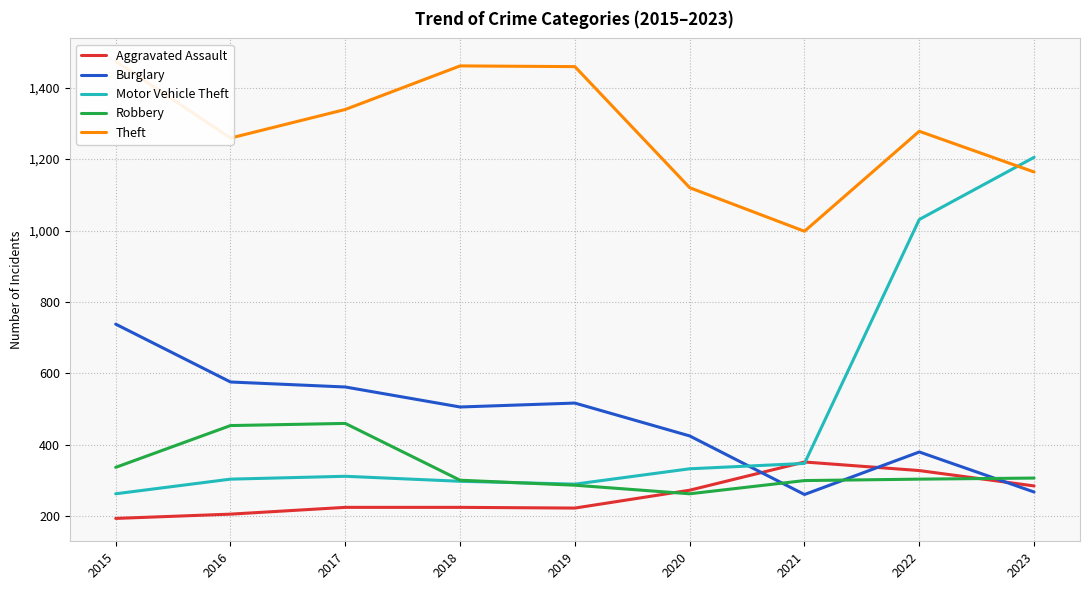

At which category is the sum across all series the highest?

2022